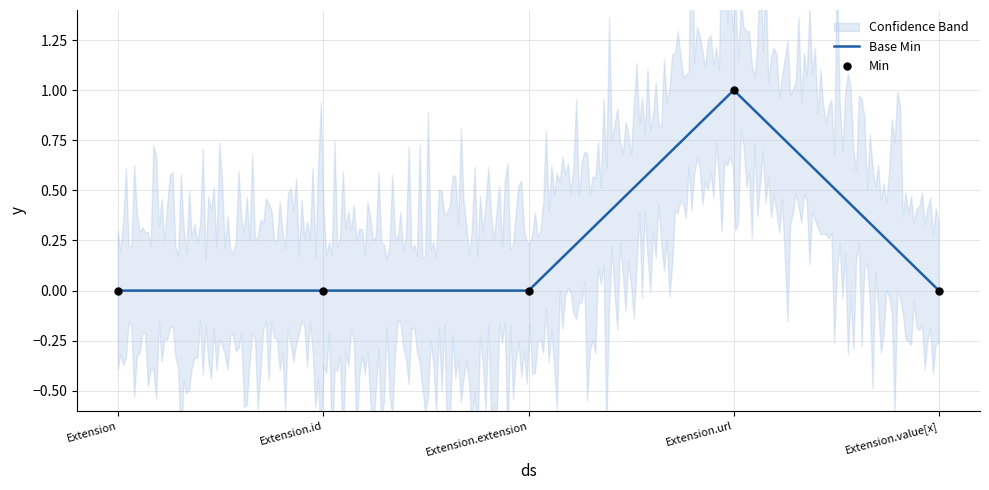

Which has a higher value, Extension or Extension.extension?

Extension